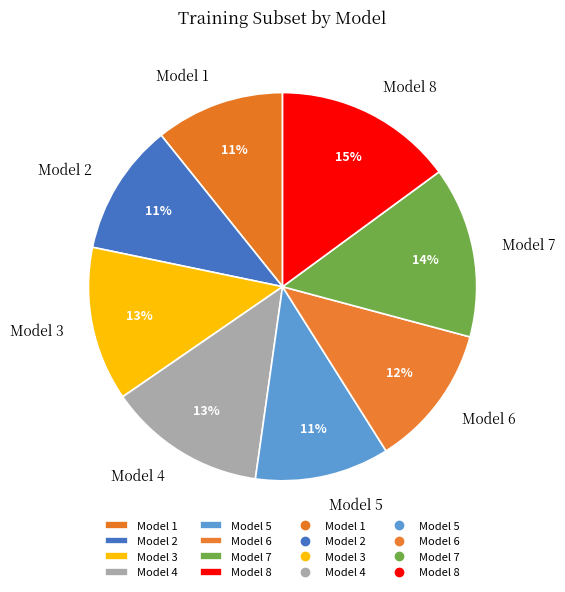

What is the largest slice in the pie chart?

Model 8